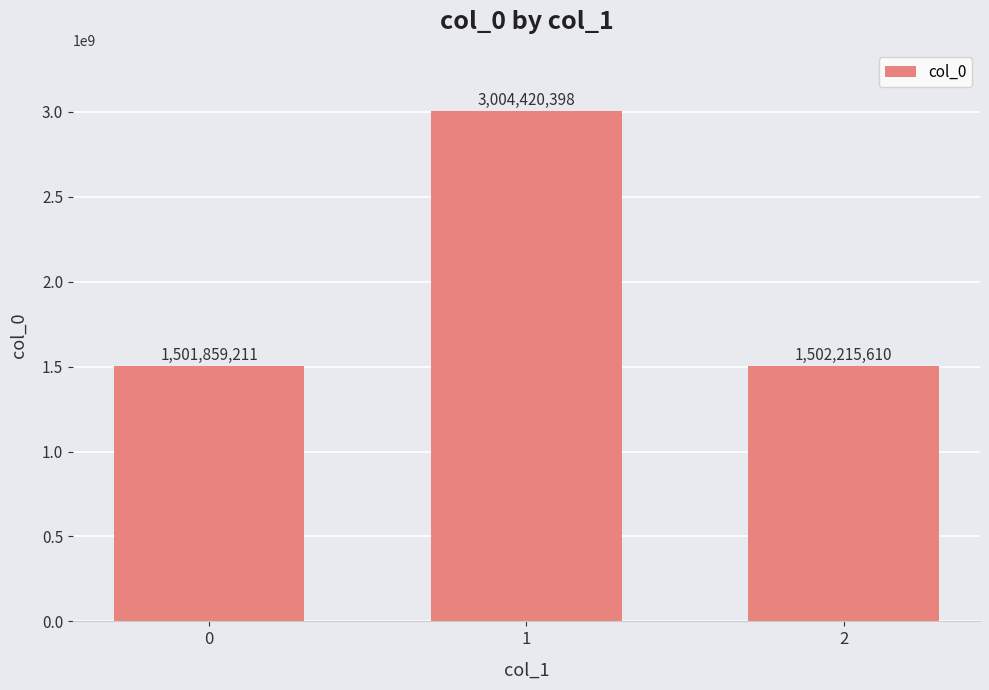

The value at 0 is 1501859211. True or false?

True